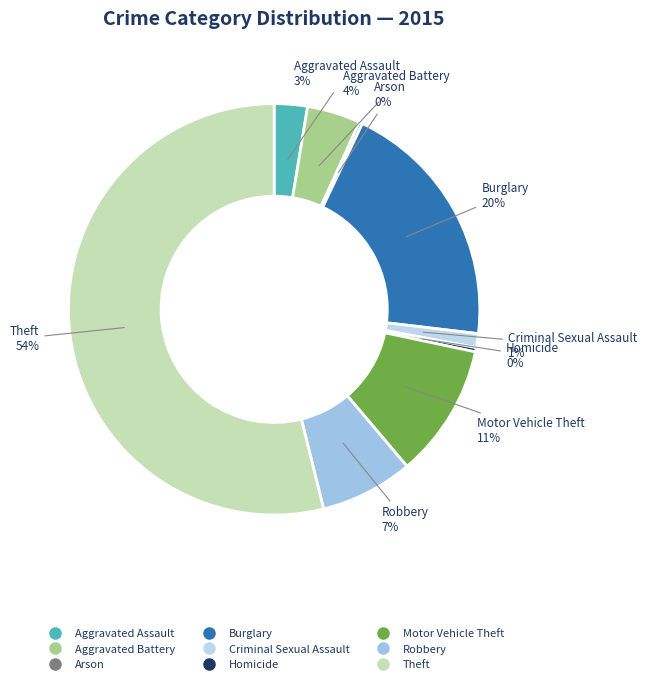

Approximately how many times larger is the value at Aggravated Battery compared to Robbery?

0.6